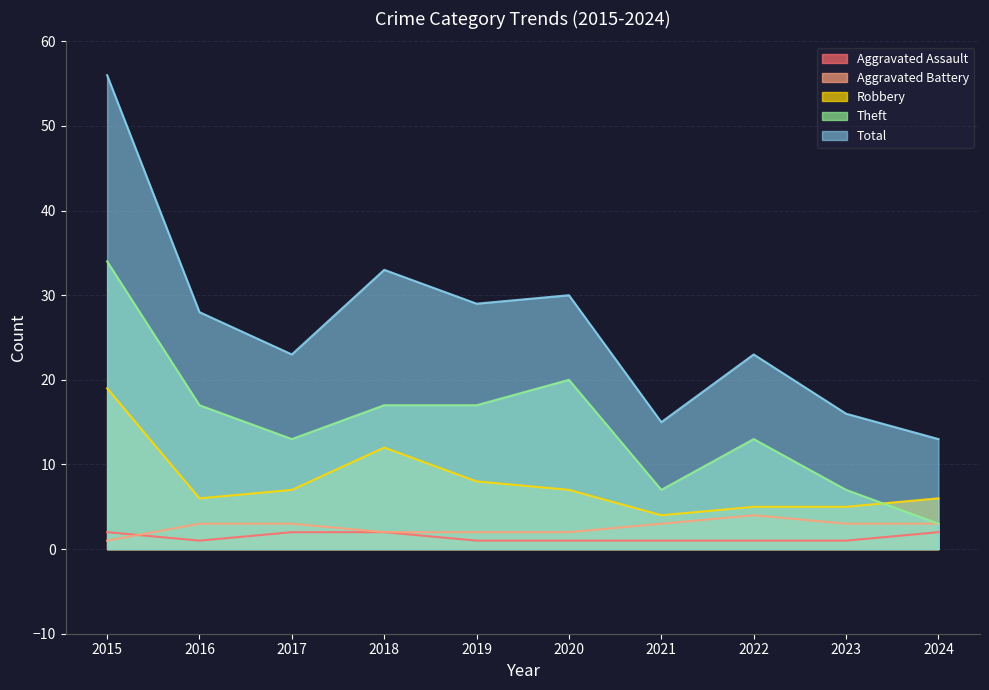

List the labels in order of Theft value, largest first.

2015, 2020, 2016, 2018, 2019, 2017, 2022, 2021, 2023, 2024